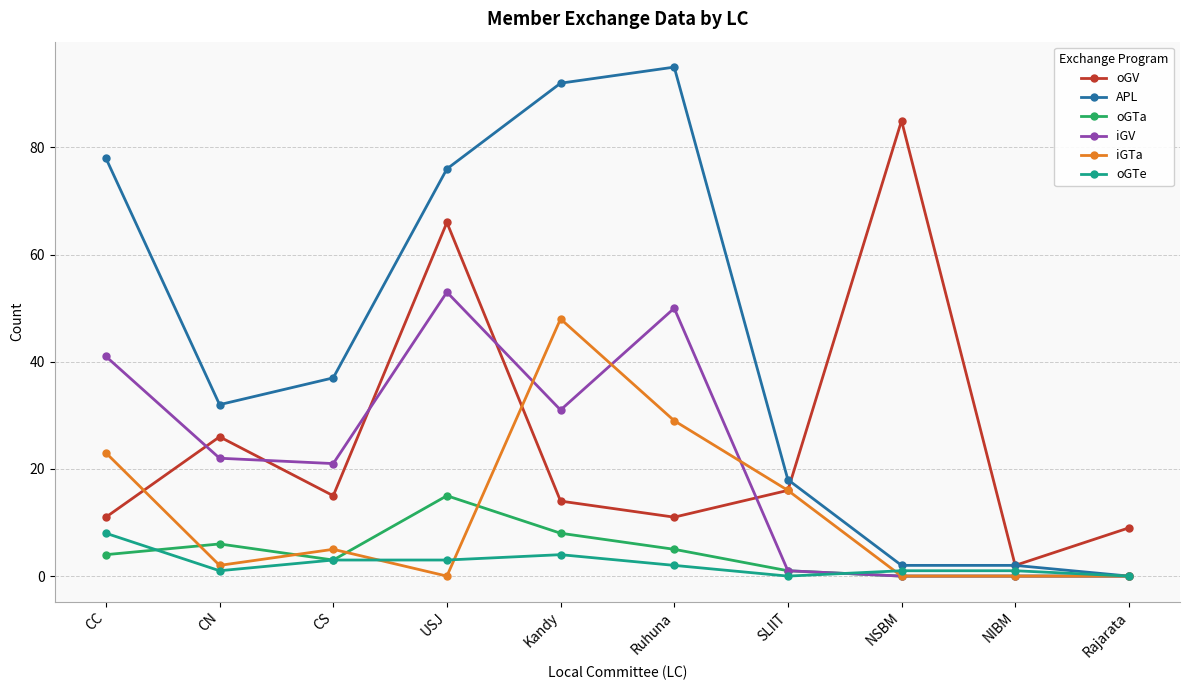

How many distinct data groups are displayed?

6